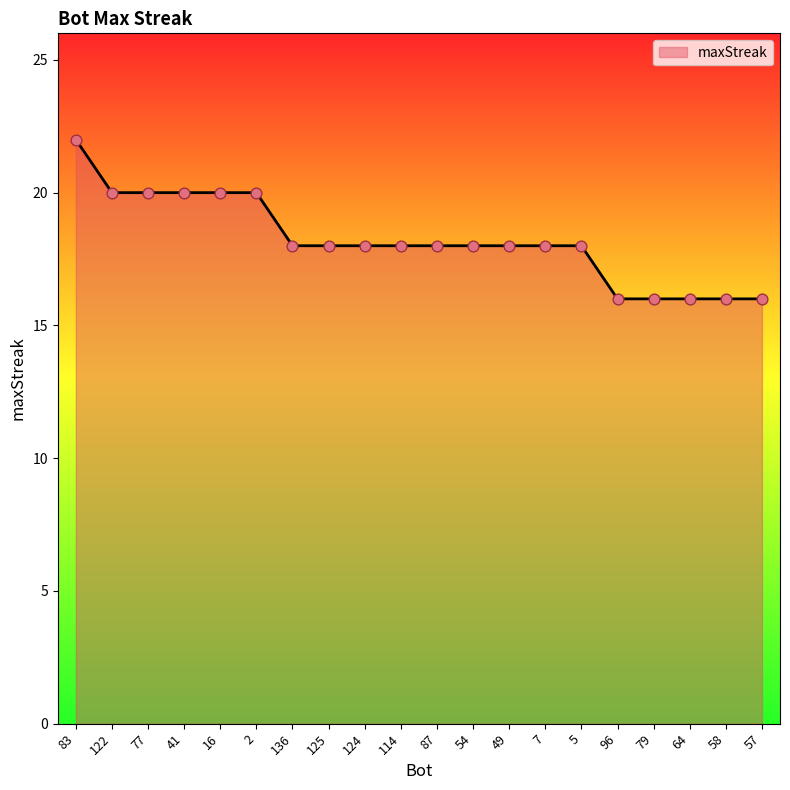

Approximately how many times larger is the value at 122 compared to 49?

1.1